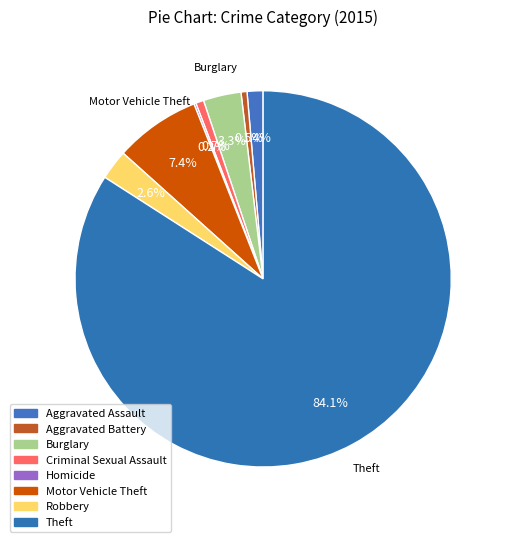

Is there a majority slice in this chart?

Yes